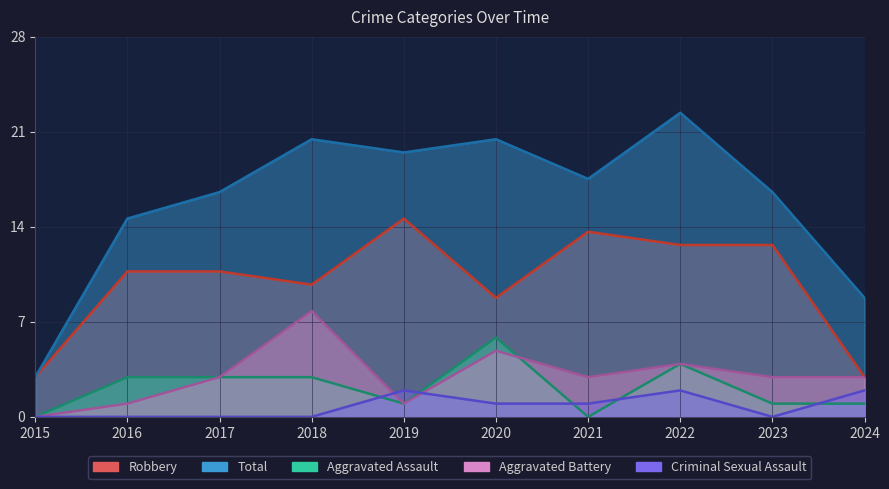

At how many categories does at least one series exceed 9?

8